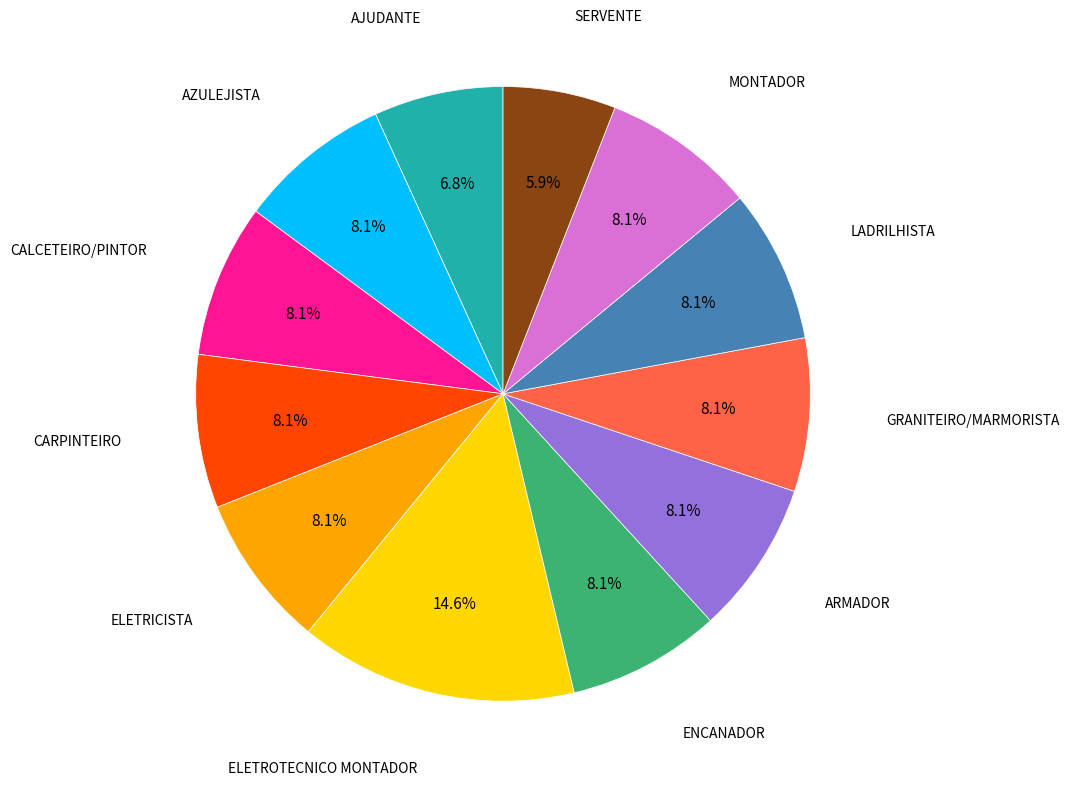

Is there any slice that represents more than half of the pie?

No